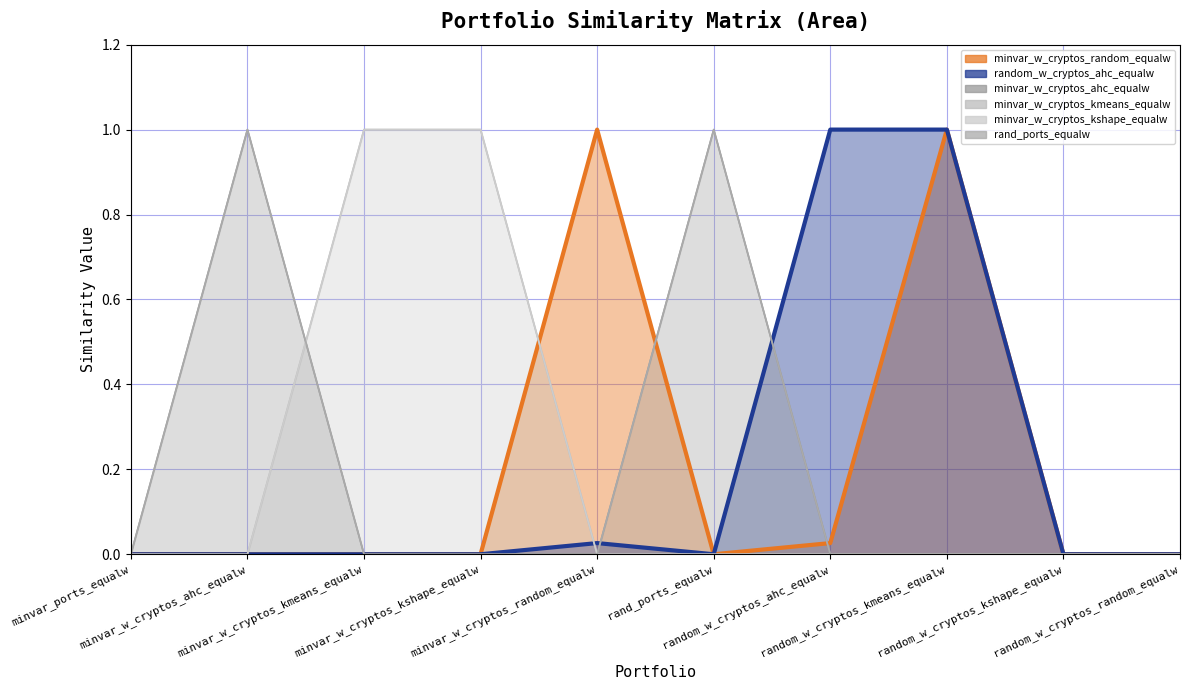

Count the number of categories in the chart.

10